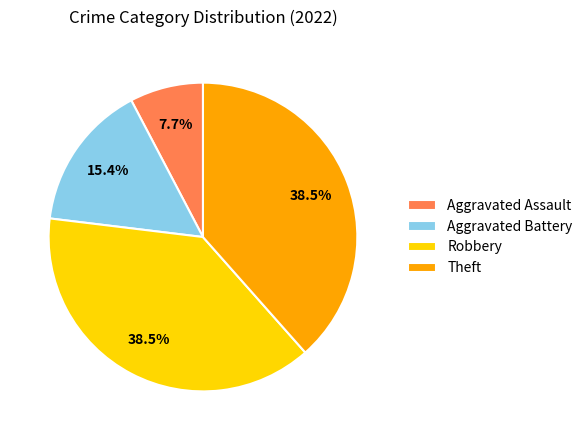

Does Aggravated Battery represent more than half of the total?

No